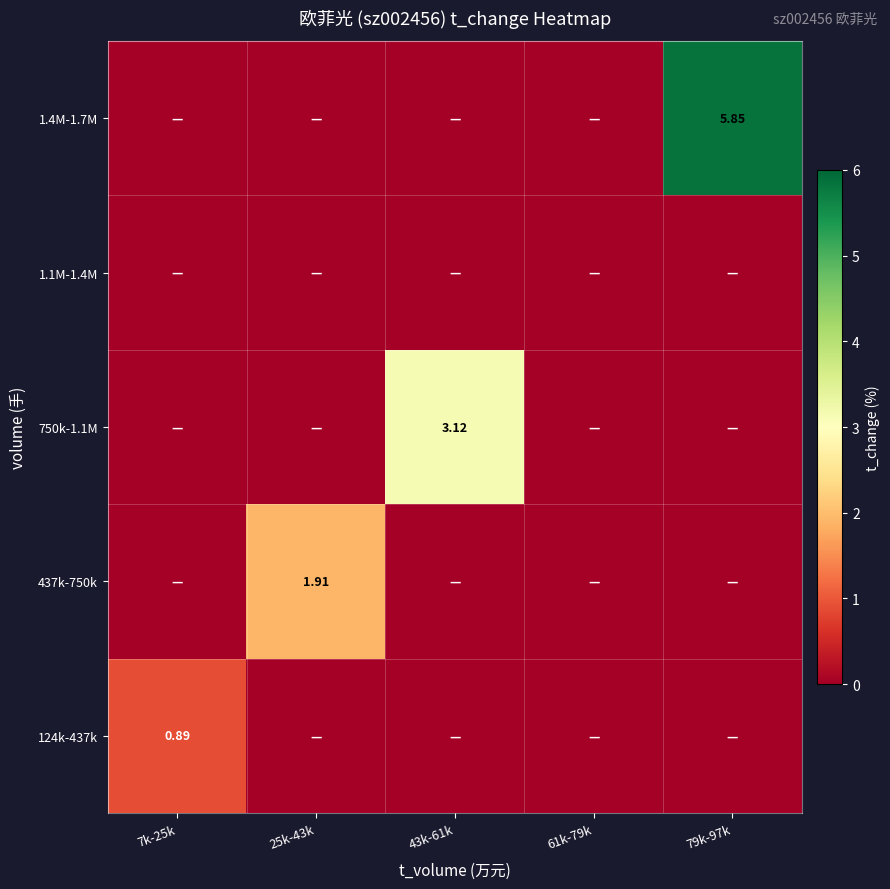

What is the average value of the 124k-437k series?

0.2